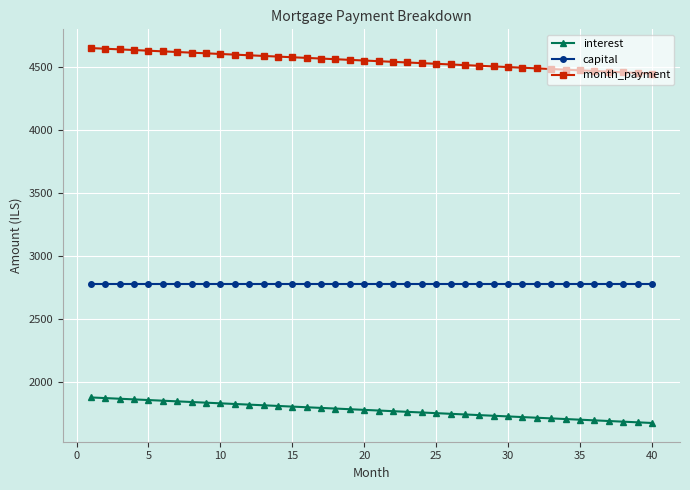

Which series has the largest total across all categories?

month_payment